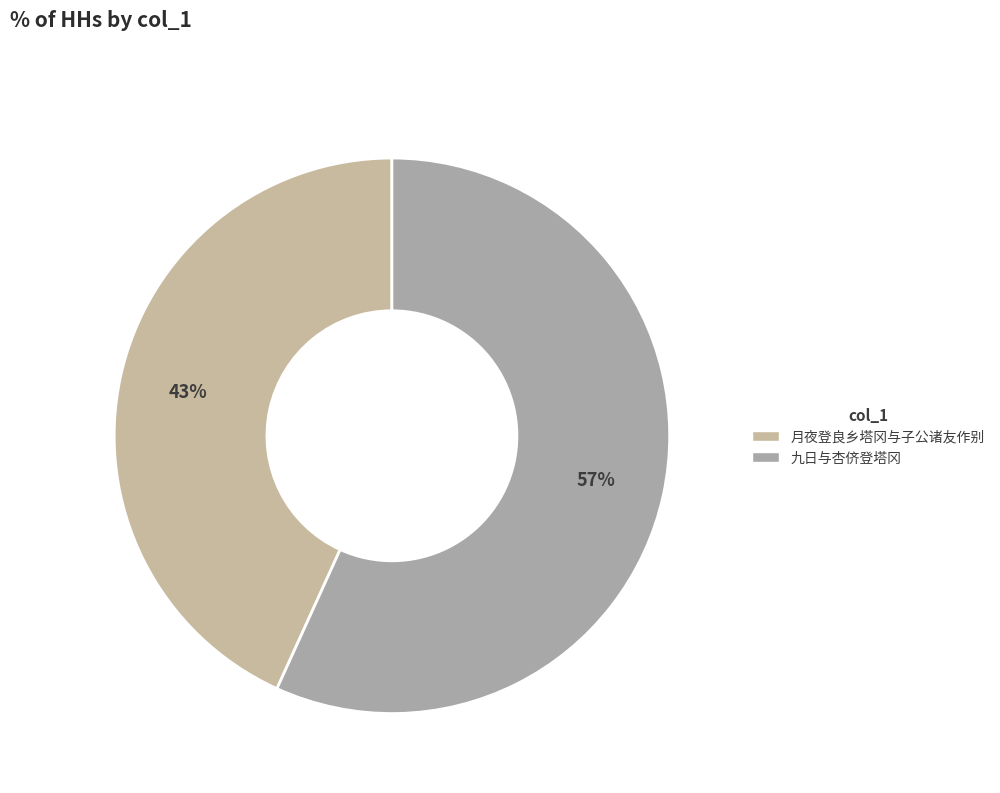

Is there a majority slice in this chart?

Yes